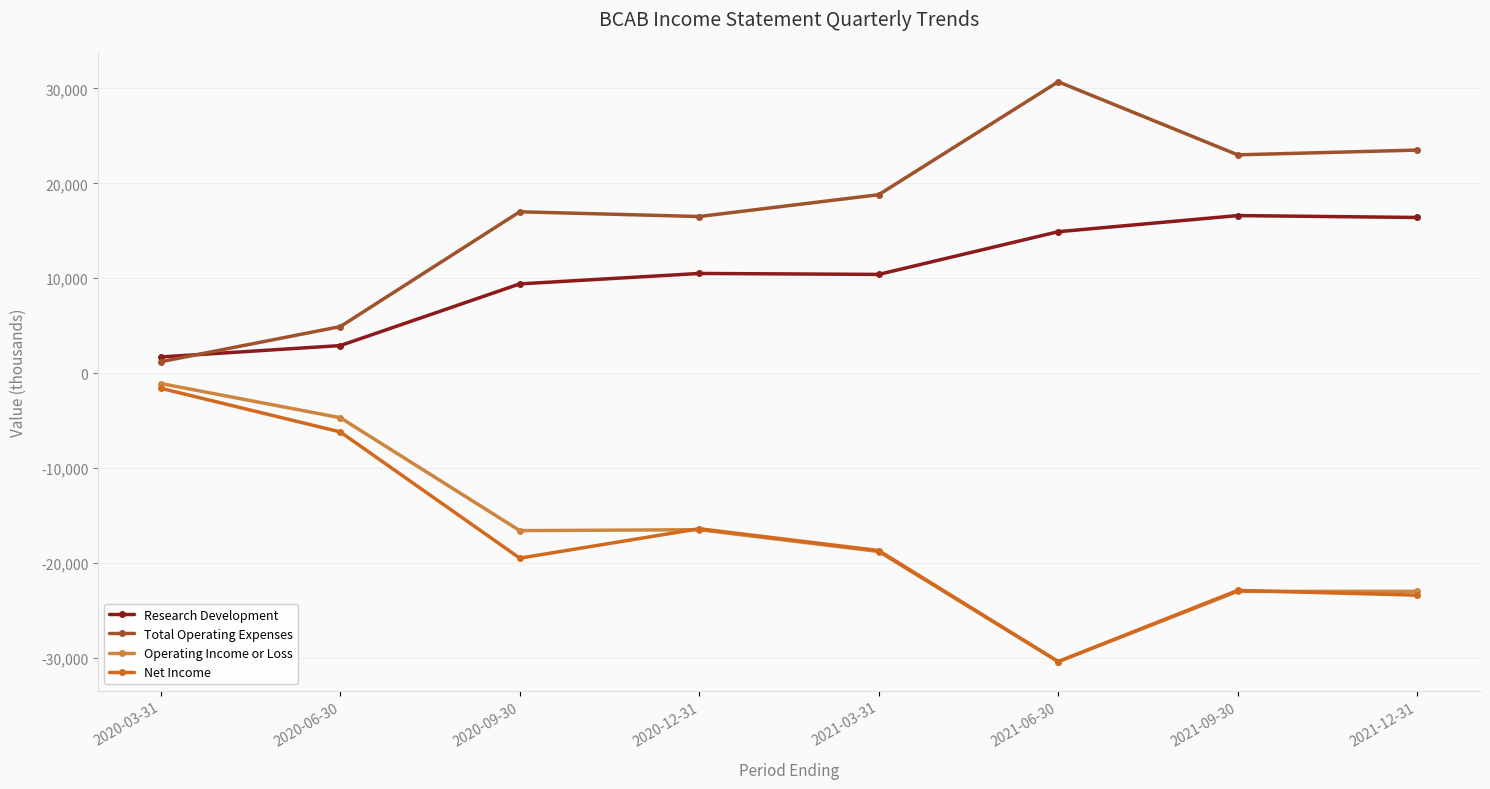

What is the average value of the Operating Income or Loss series?

-16762